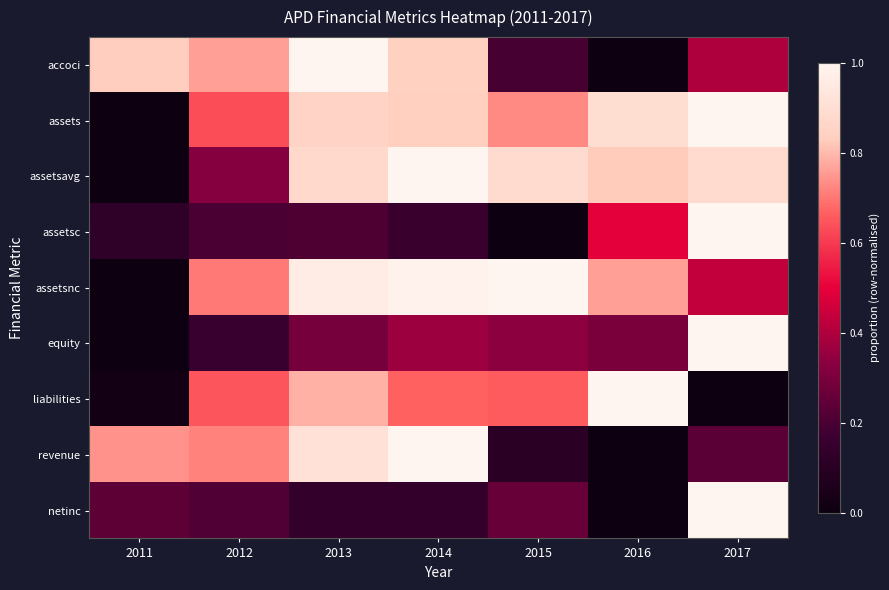

Which has a higher value, 2011 or 2017?

2011